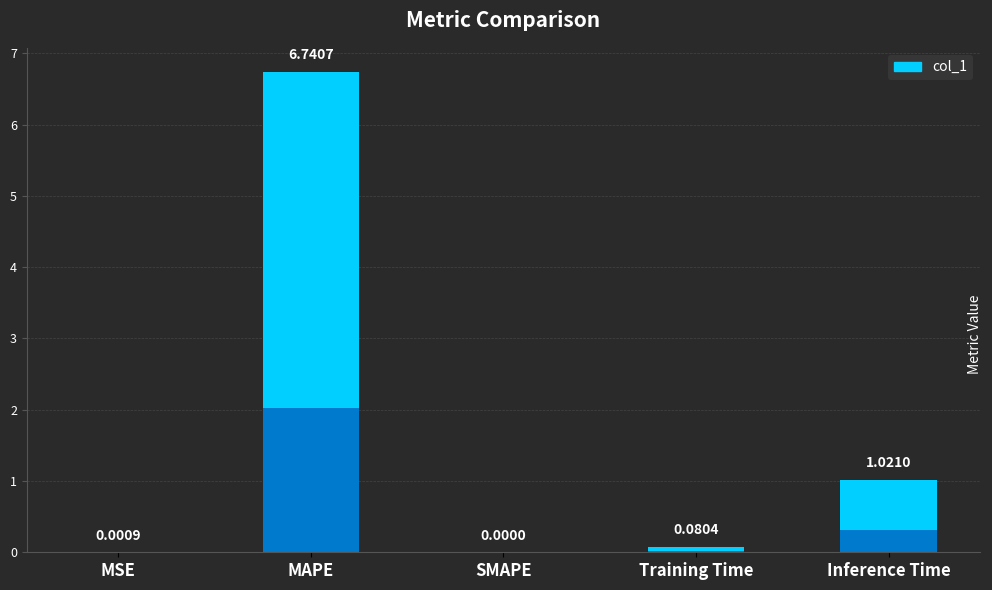

How many values are above zero?

4